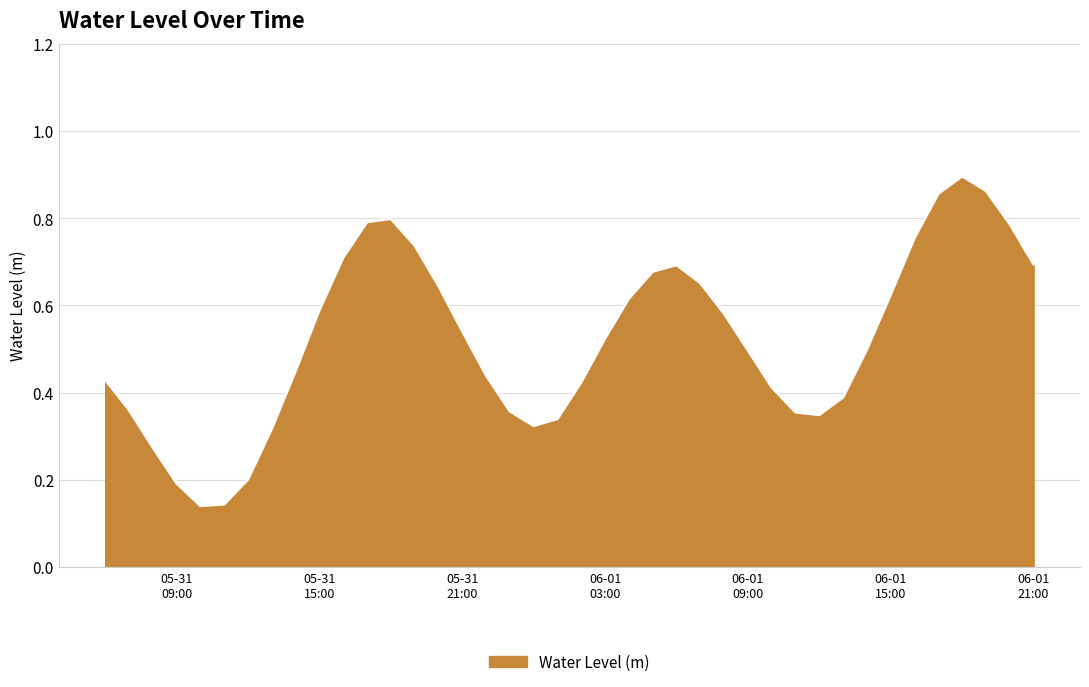

How many lines are shown in the chart?

1